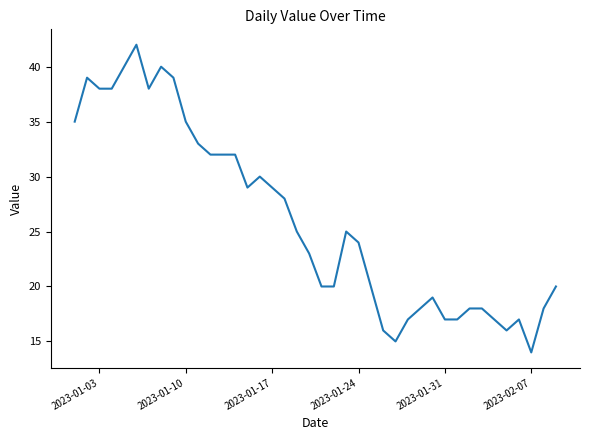

True or false: there are more than 1 points higher than both neighbors.

True